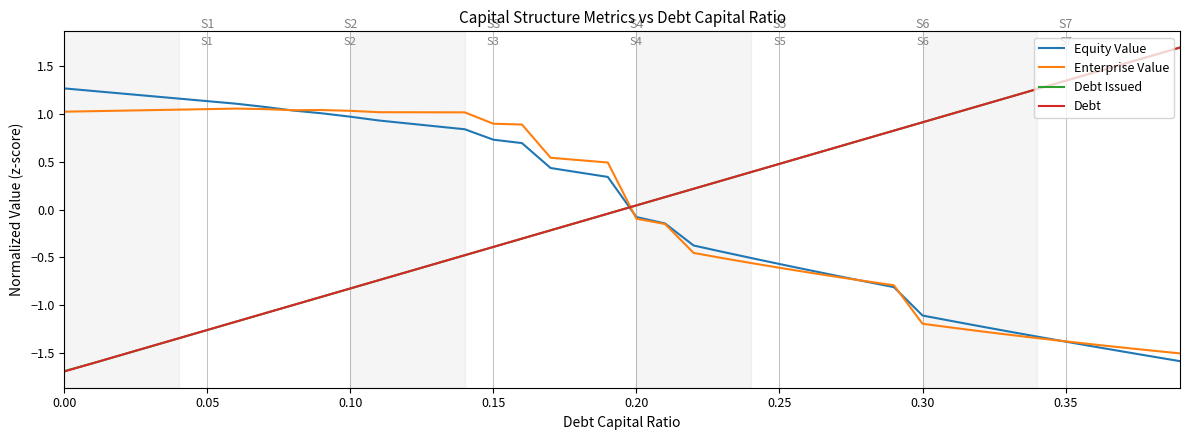

What is the lowest value of the Debt series?

-1.7